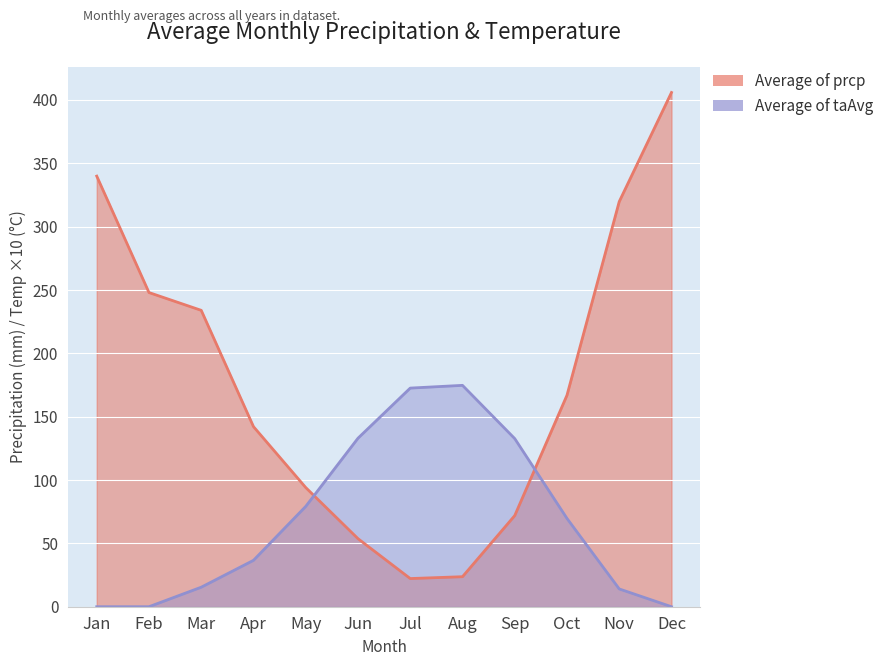

Which series has the largest total across all categories?

Average of prcp